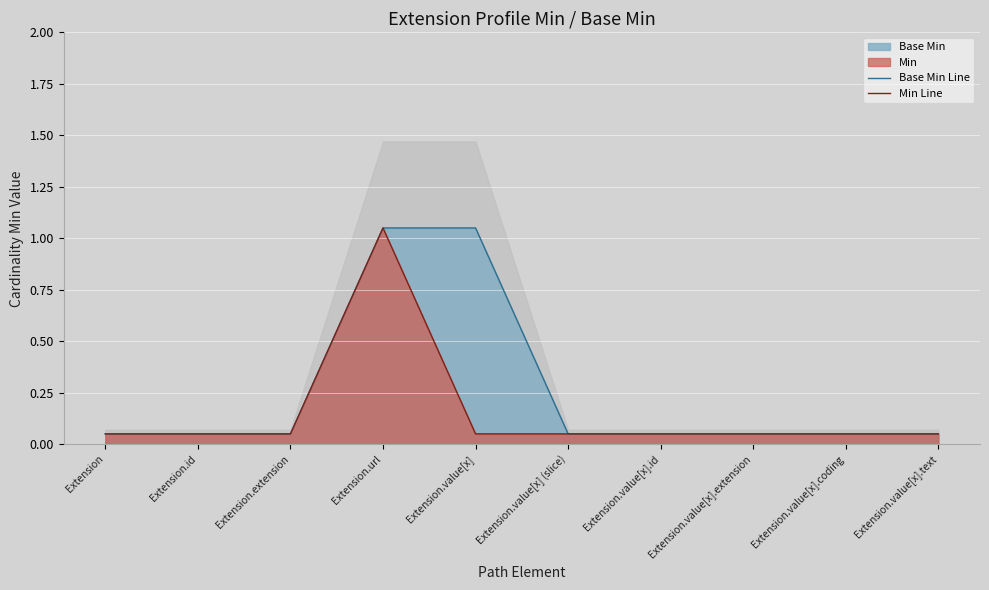

Reading right to left, list all the values displayed in this chart.

Base Min Line: 0.1	0.1	0.1	0.1	0.1	1.1	1.1	0.1	0.1	0.1
Min Line: 0.1	0.1	0.1	0.1	0.1	0.1	1.1	0.1	0.1	0.1